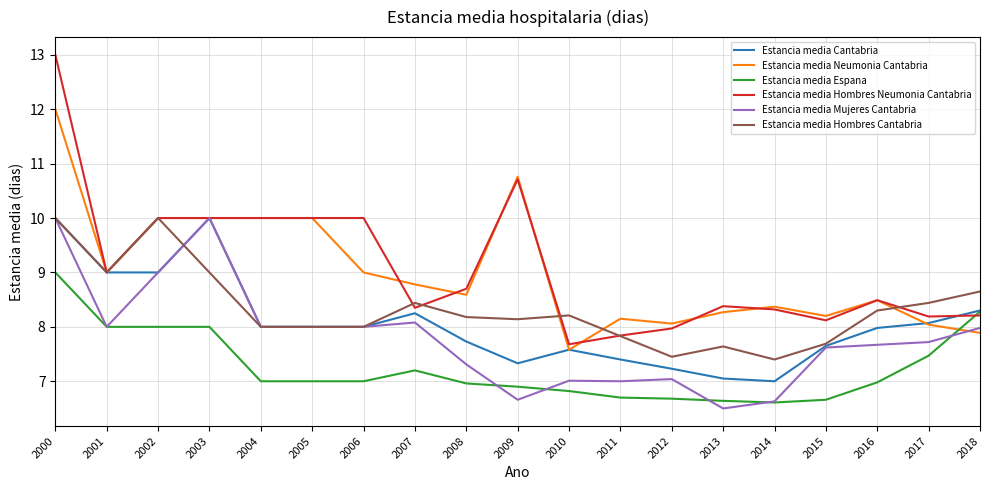

What is the total value across all series at 2002?

56.0